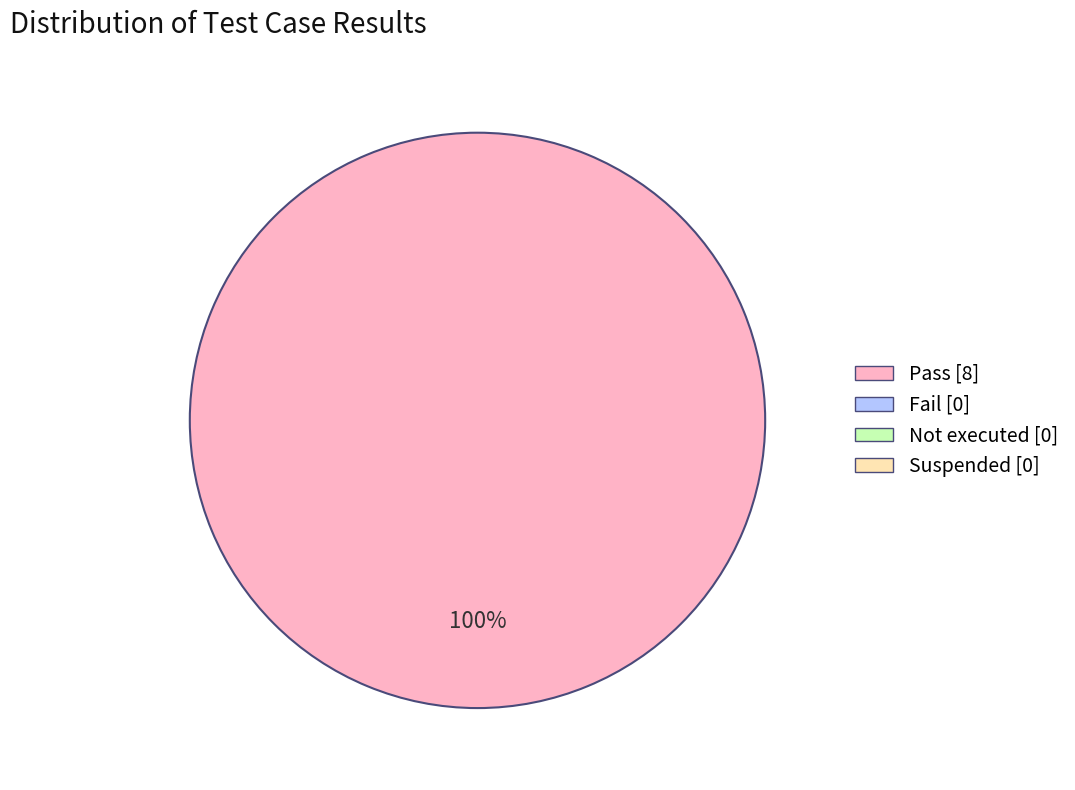

Does any single category account for the majority?

Yes